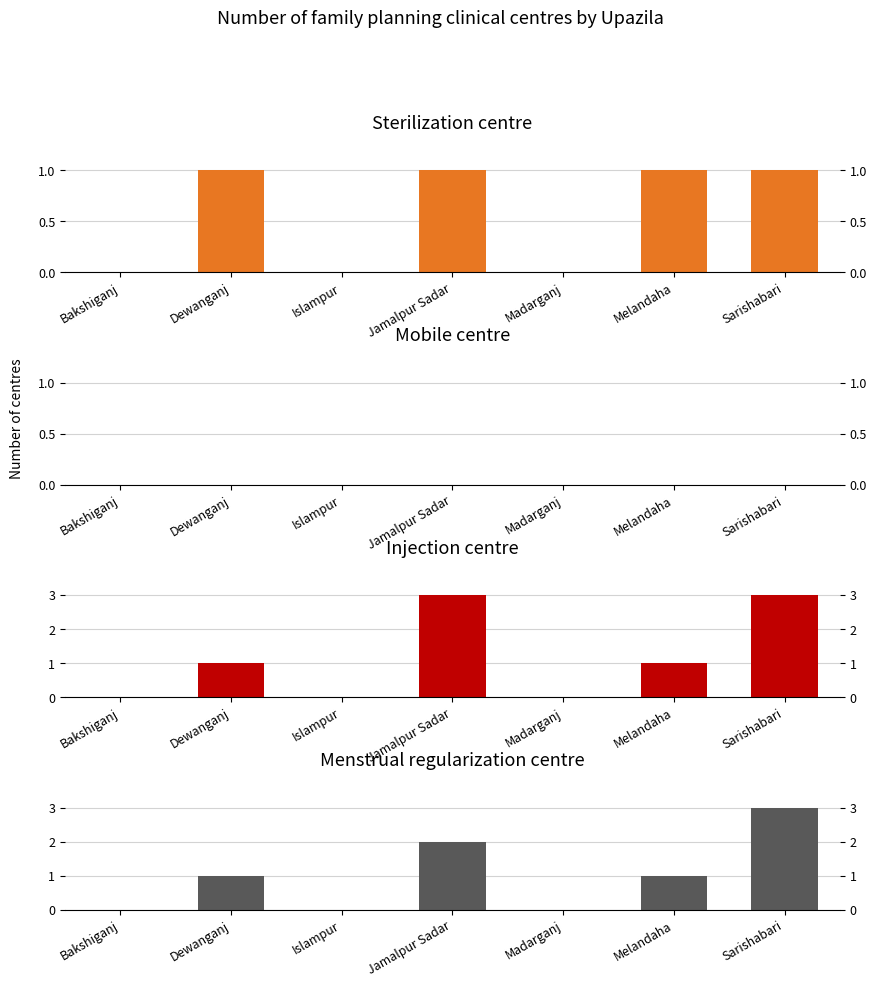

Are the bars horizontal?

No